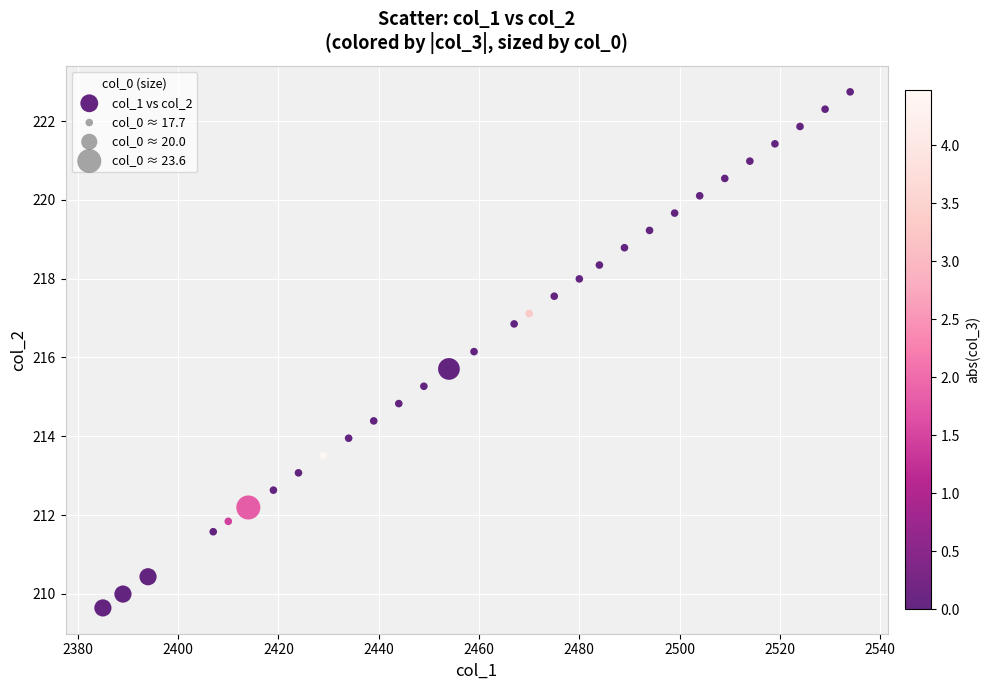

What is the range of Y values (max minus min)?

13.1